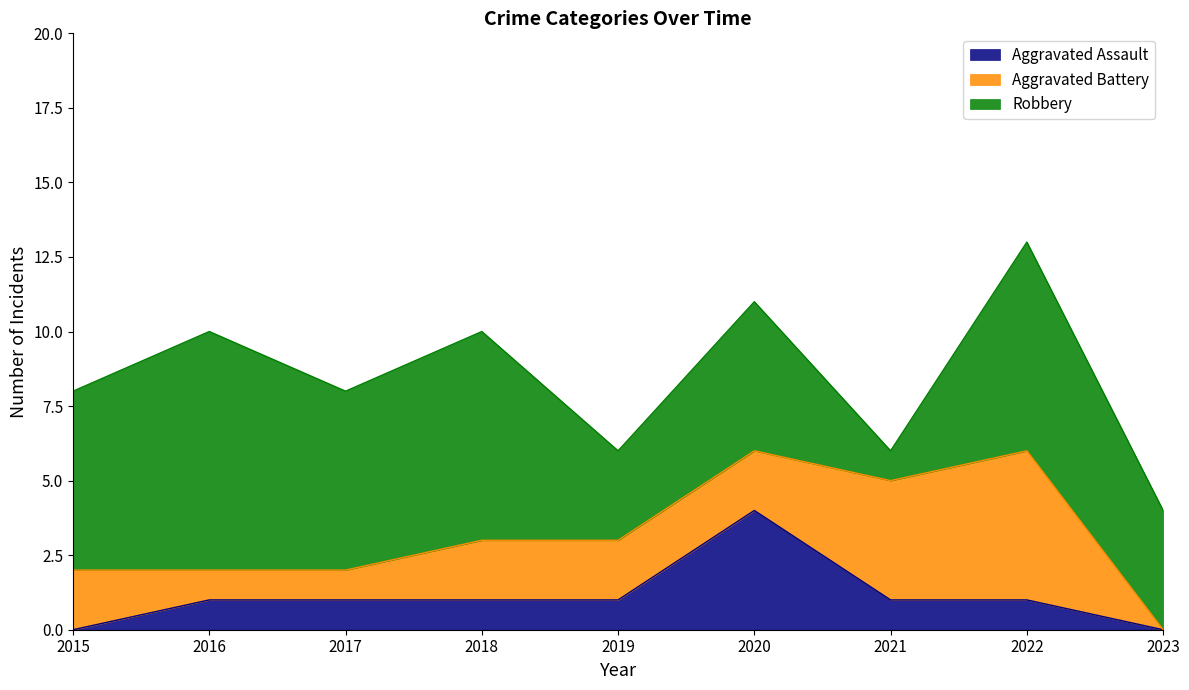

What is the value of the Aggravated Battery point at the 1st from the left?

2